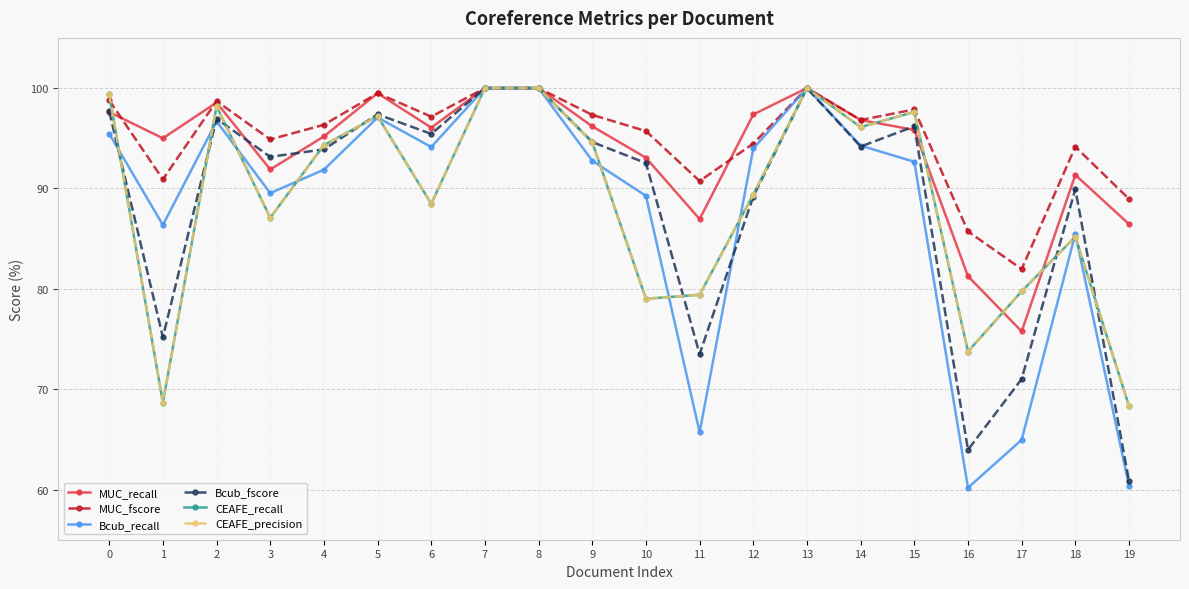

Which category has the lowest value in the MUC_recall series?

17